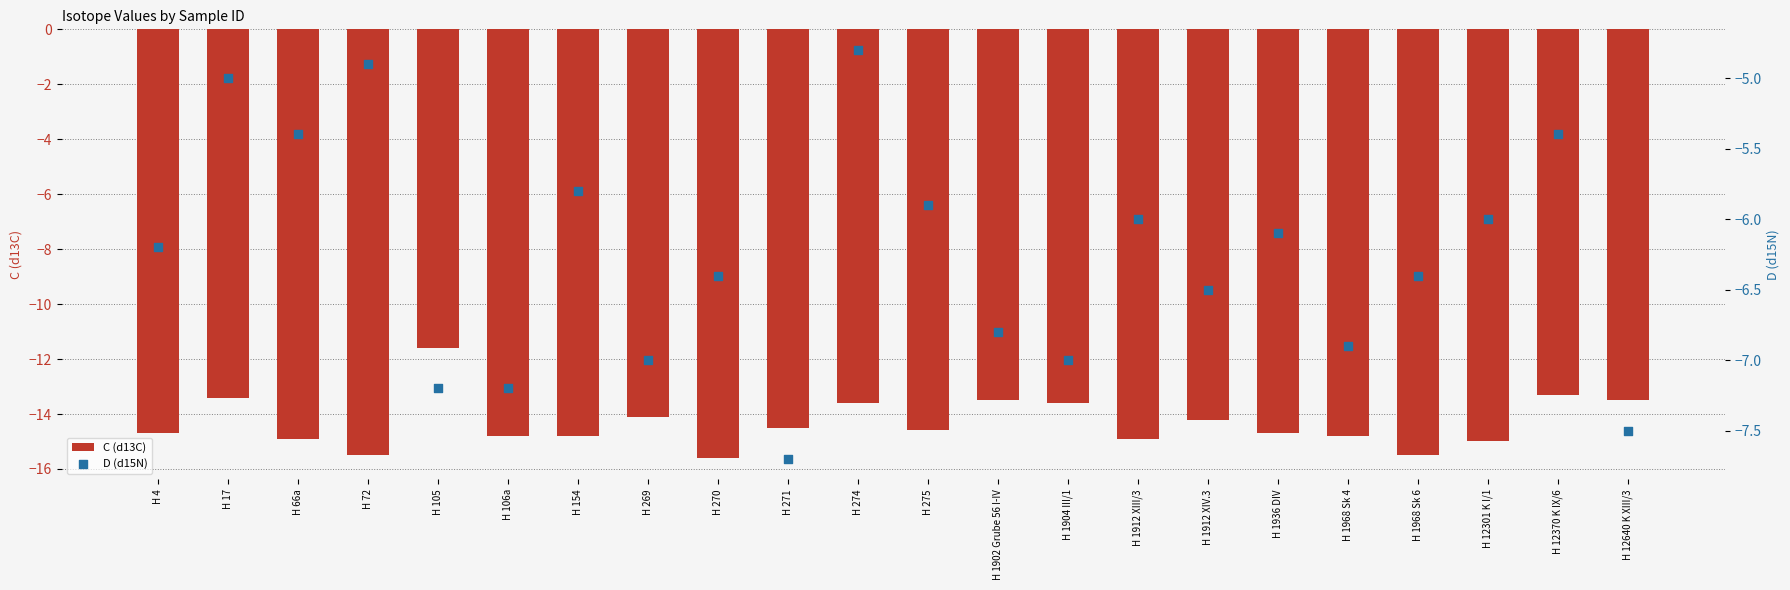

At how many categories does at least one series exceed -8?

22